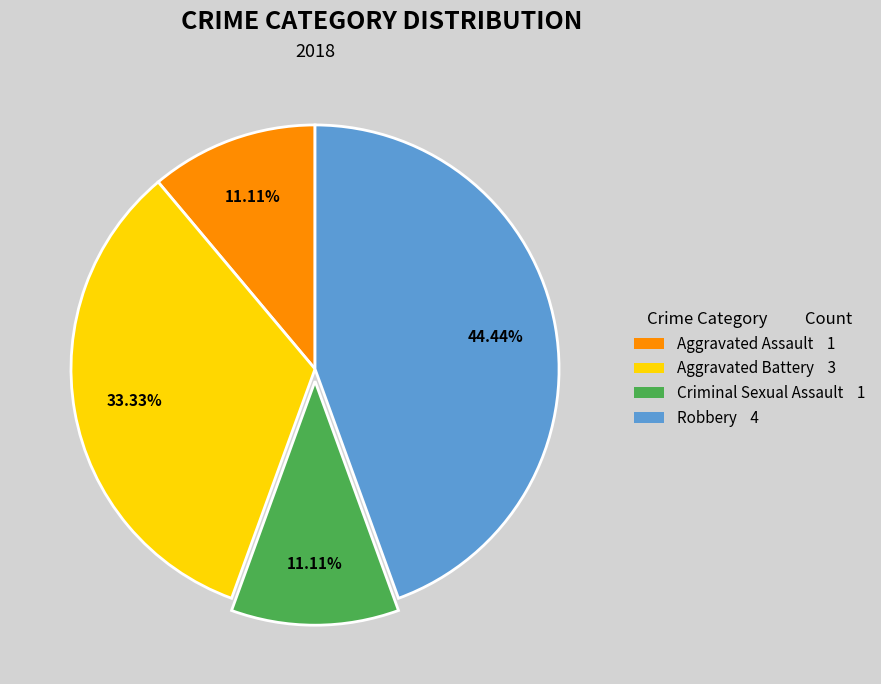

Approximately how many times larger is the value at Aggravated Battery 3 compared to Aggravated Assault 1?

3.0